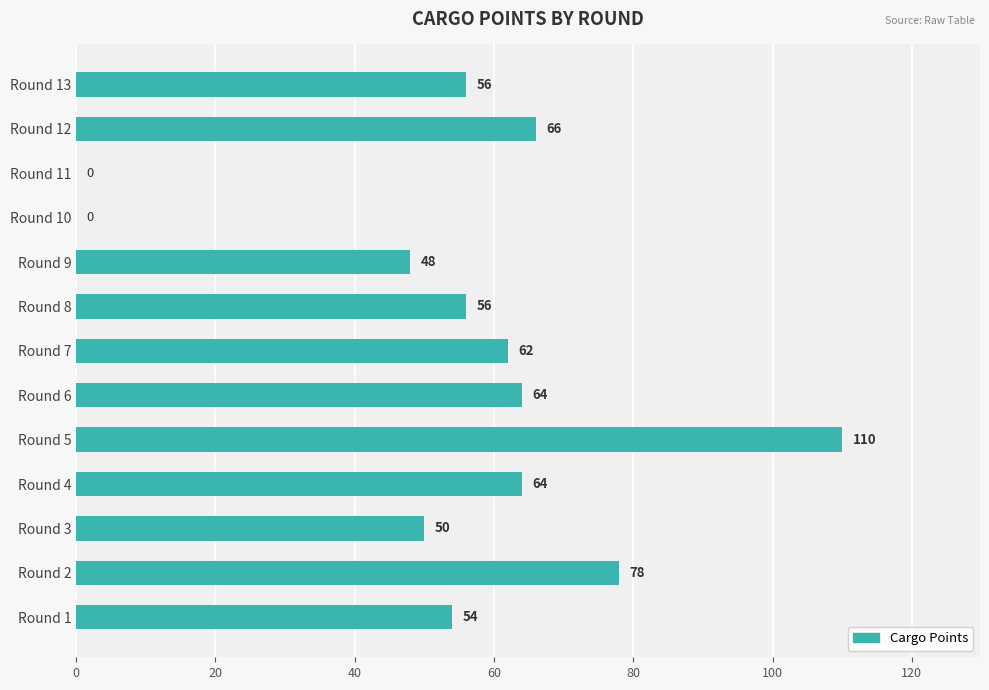

What value does the data have at Round 5, to the nearest 5?

110